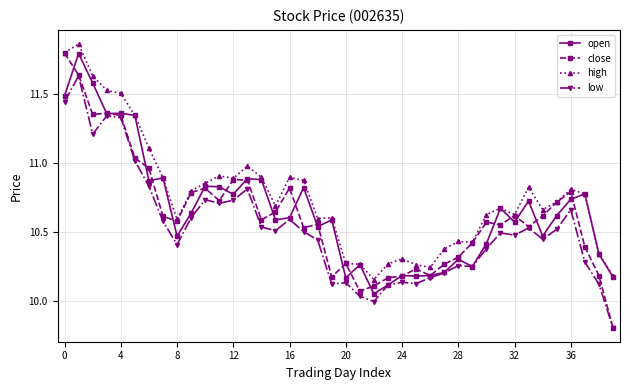

What is the minimum value for low?

9.8